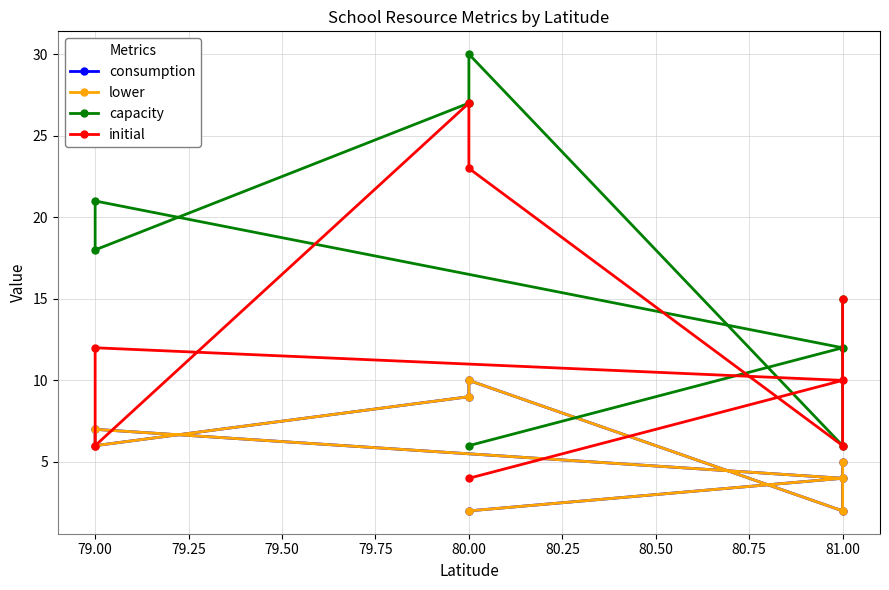

How many values in the initial series exceed 12?

3